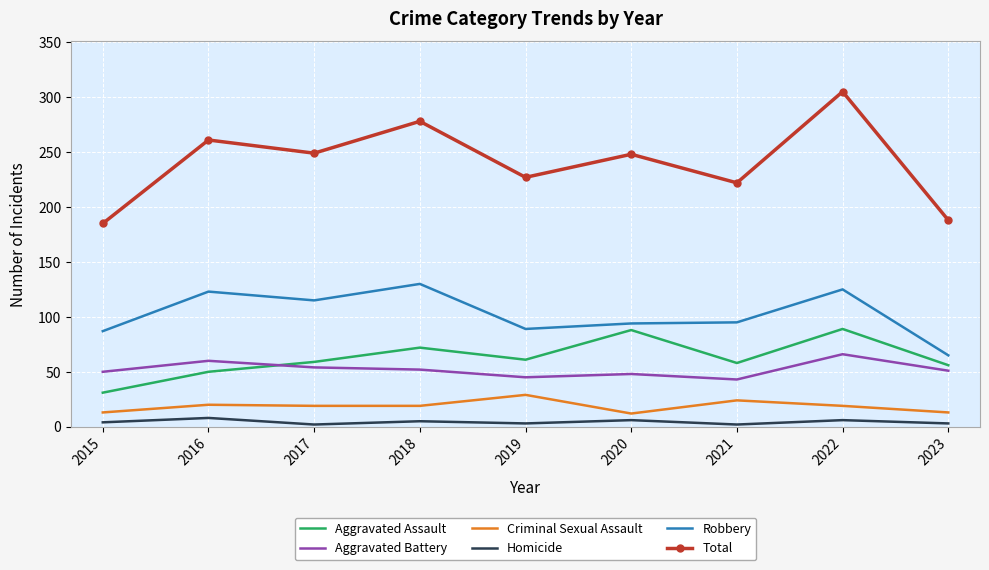

What is the difference between the maximum and minimum values in the Criminal Sexual Assault series?

17